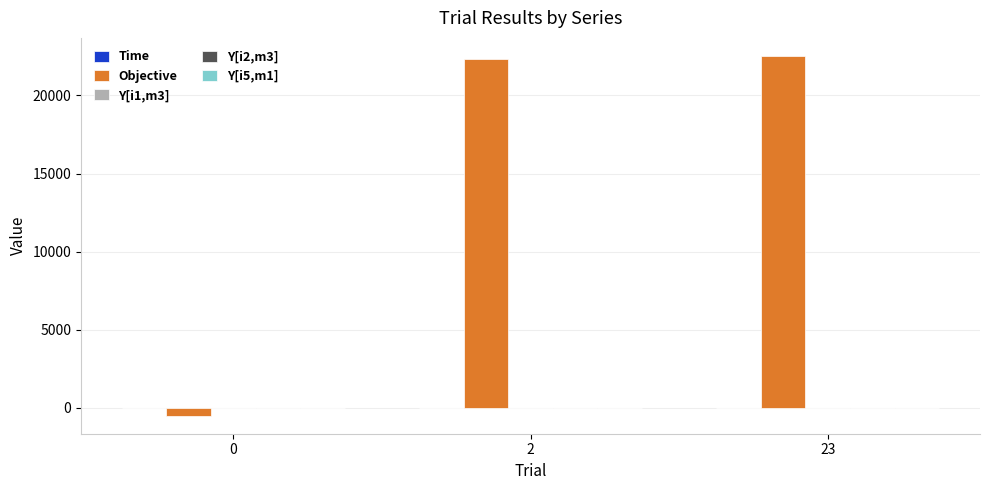

The value of Objective at 23 is 22530.4. True or false?

True